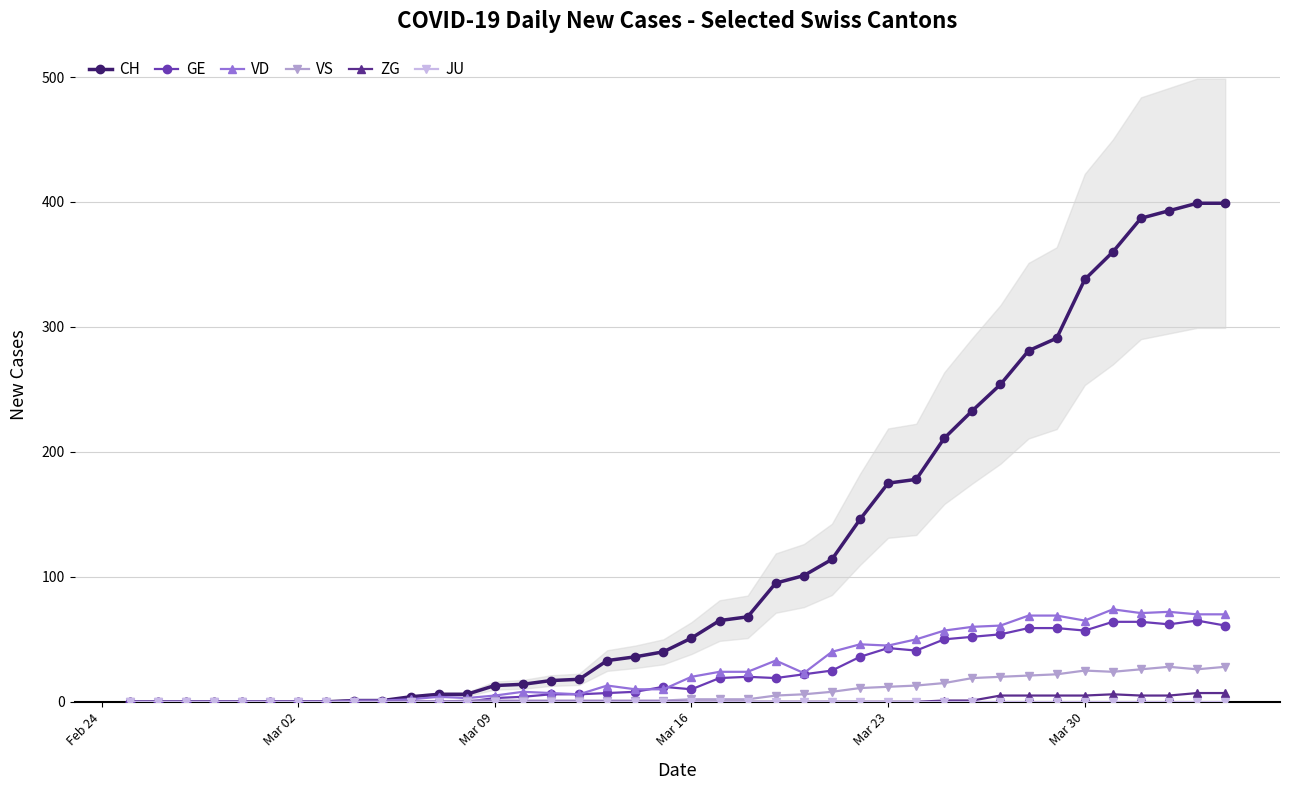

Does the chart have visible grid lines?

Yes